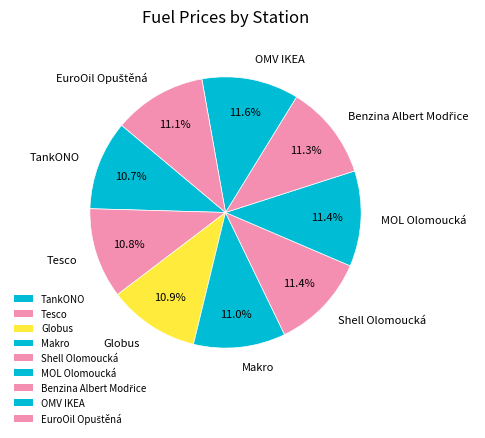

How many segments does this pie chart have?

9